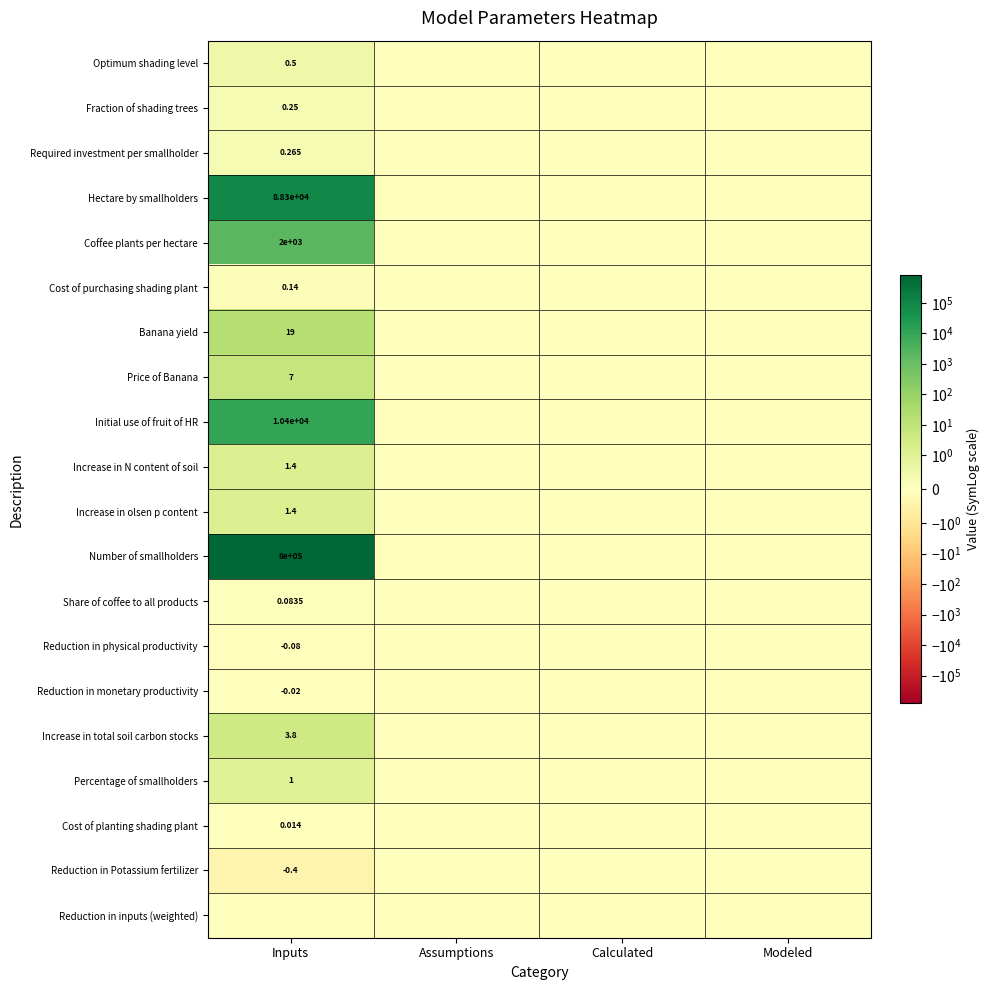

Is the value of Hectare by smallholders at Assumptions greater than the value of Reduction in physical productivity at Inputs?

Yes